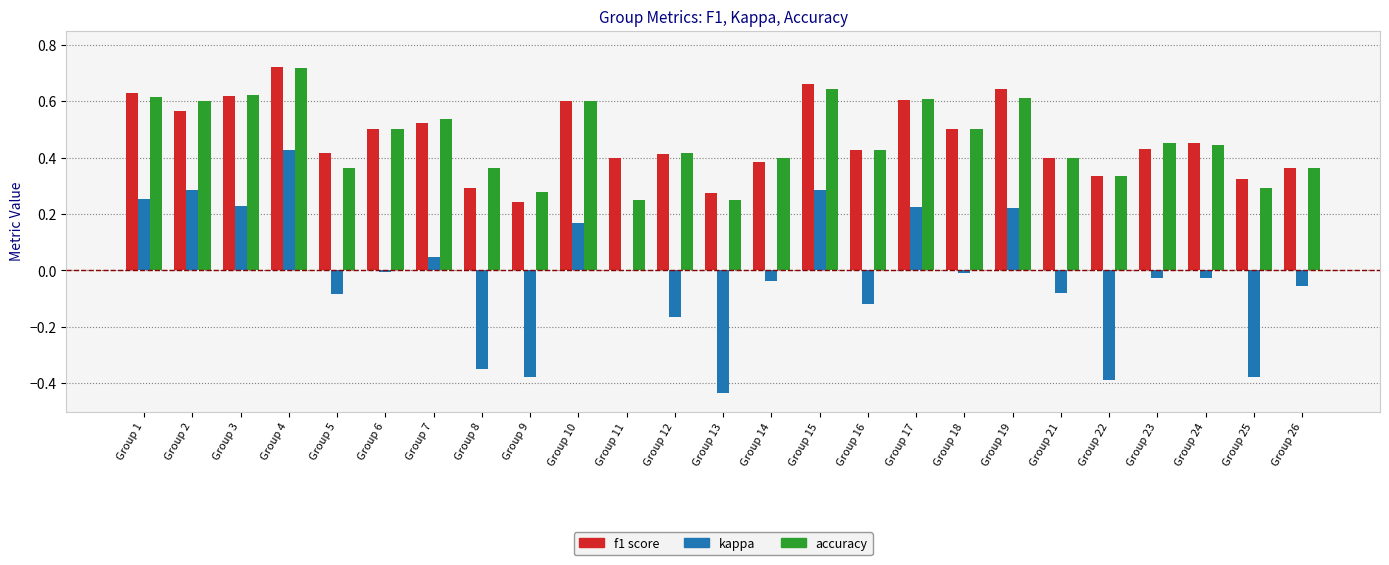

At which category does the chart reach its peak across all series?

Group 4